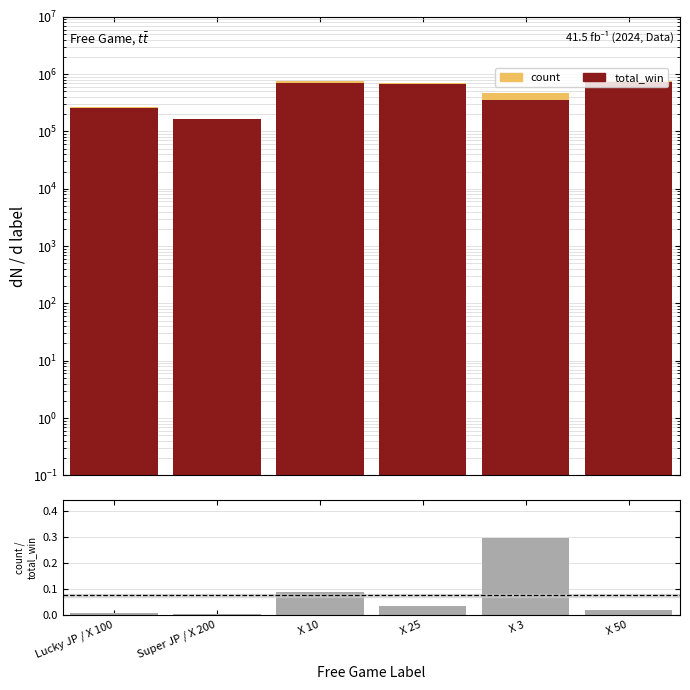

Between Super JP / X 200 and X 50, which series saw the biggest shift?

total_win